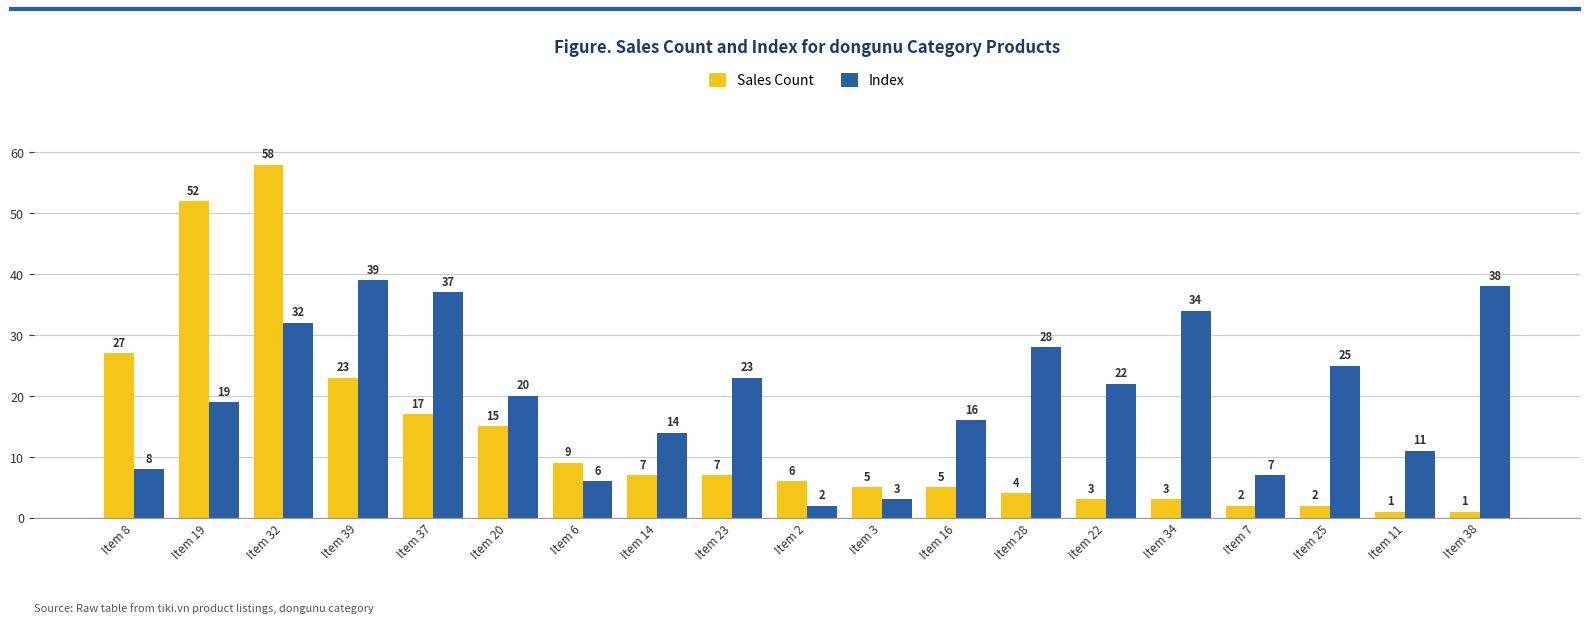

How many distinct data groups are displayed?

2